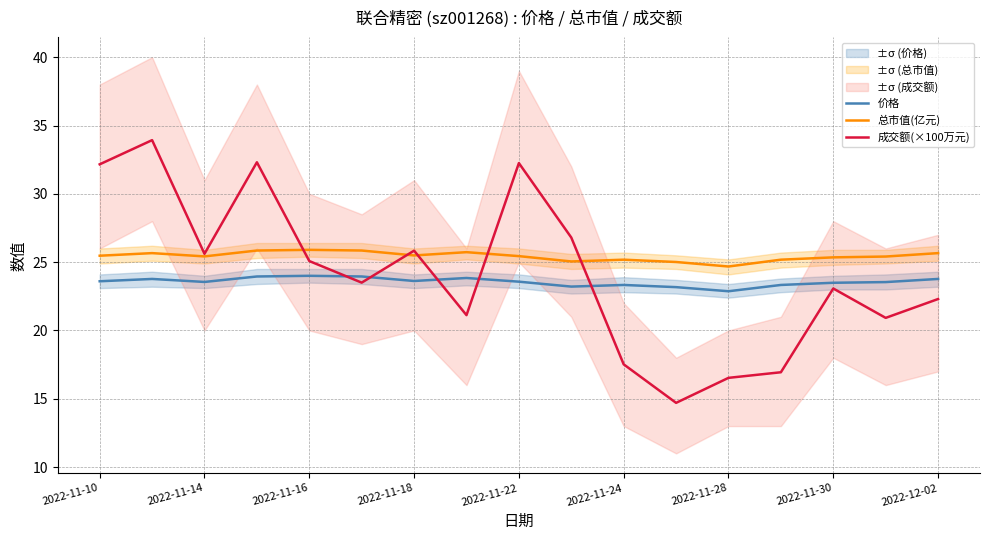

What is the sum of the 价格 values at 2022-11-30 and 2022-11-10?

47.1